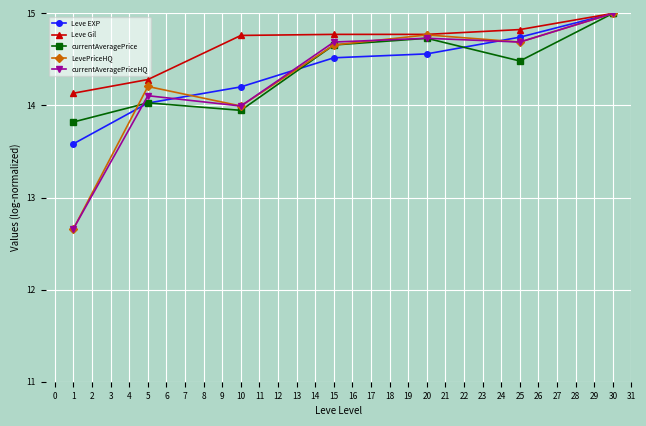

At which category is the sum across all series the highest?

30